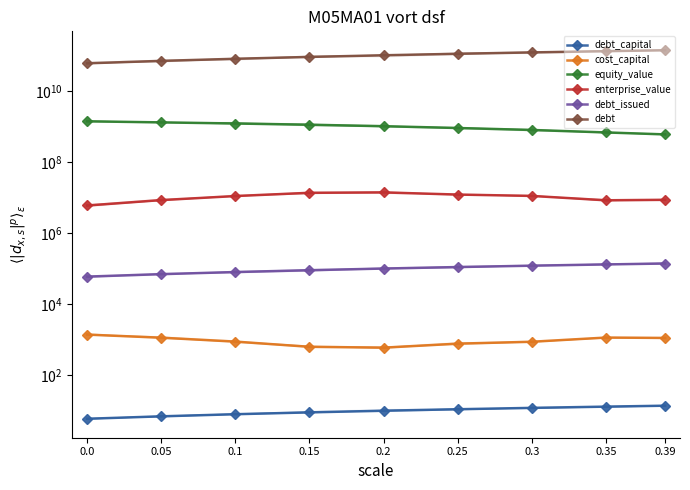

How many lines are shown in the chart?

6